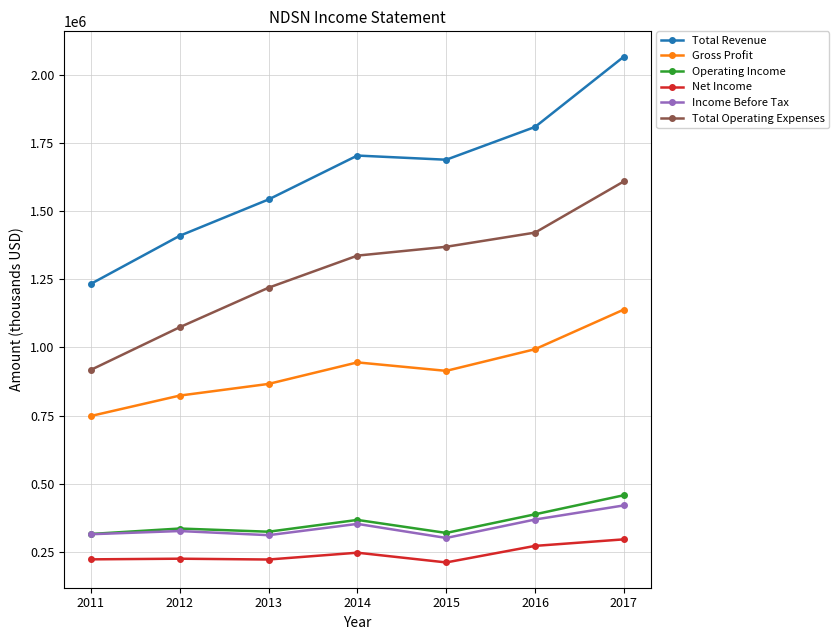

What is the value of the Operating Income point at the 2nd from the left?

335500